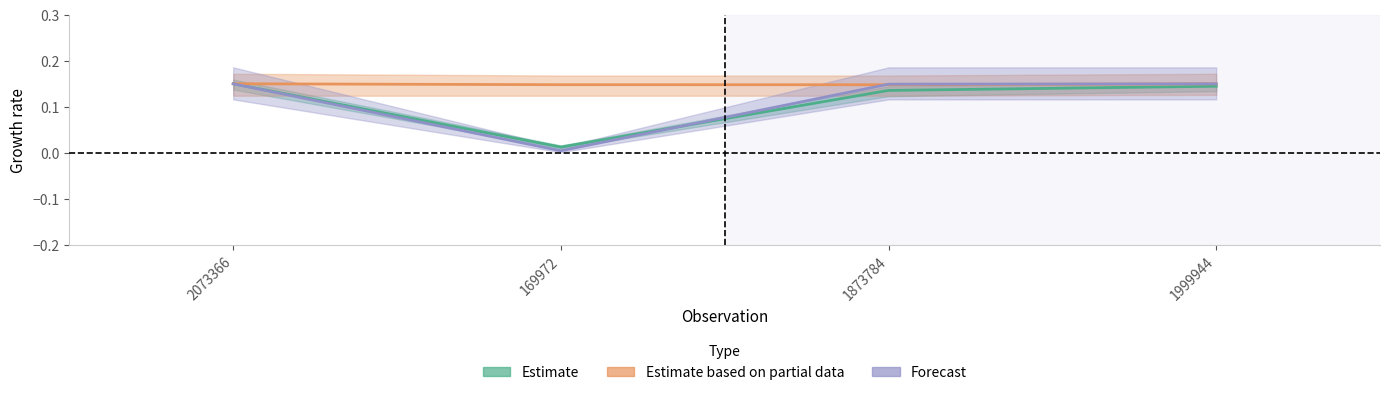

True or false: Forecast has more than 2 interior local peaks.

False